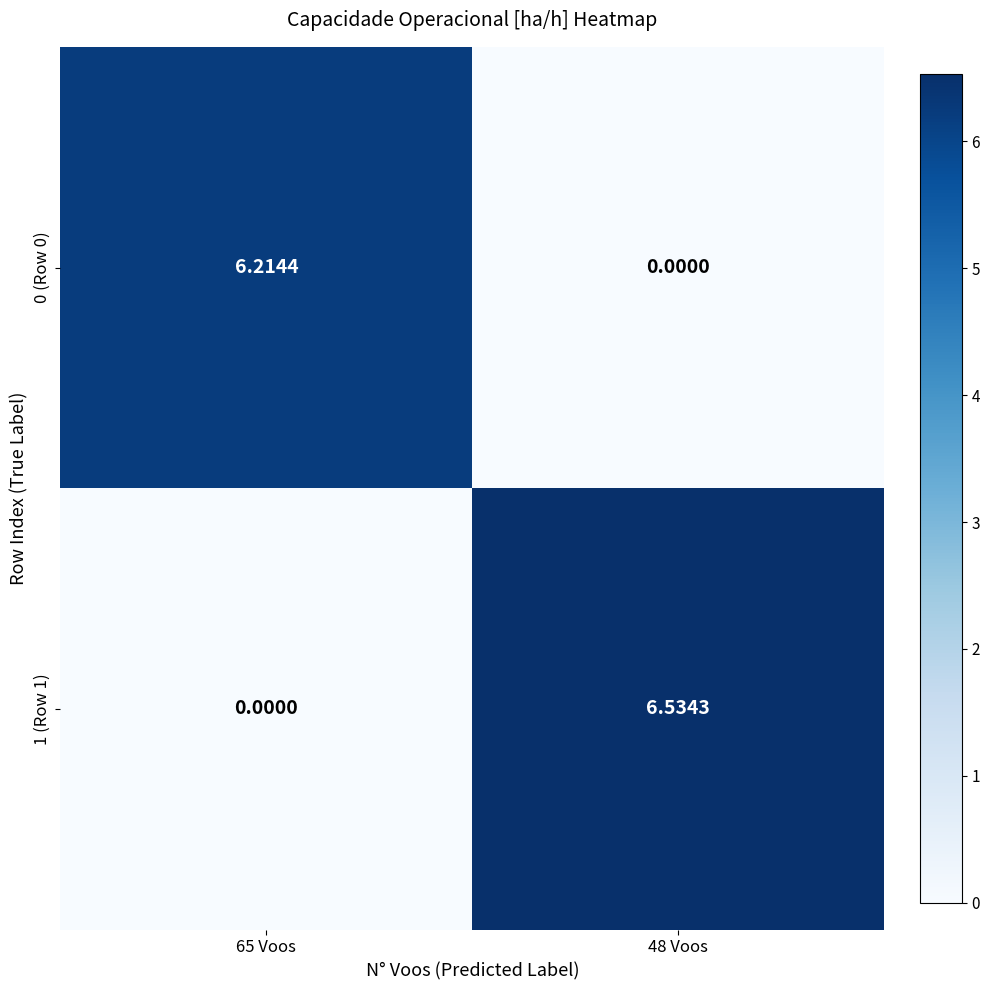

Is the value of 1 (Row 1) at 48 Voos greater than the value of 0 (Row 0) at 65 Voos?

Yes